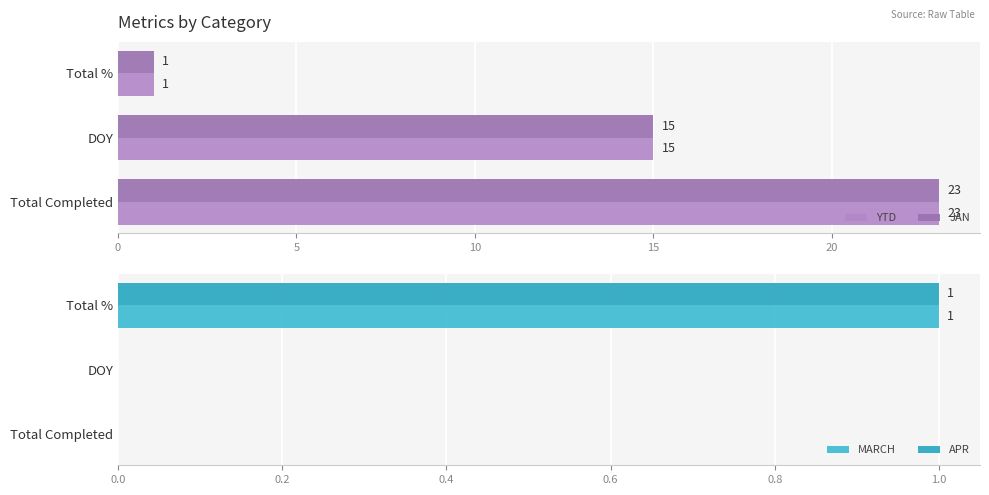

At how many categories does at least one series exceed 18?

1